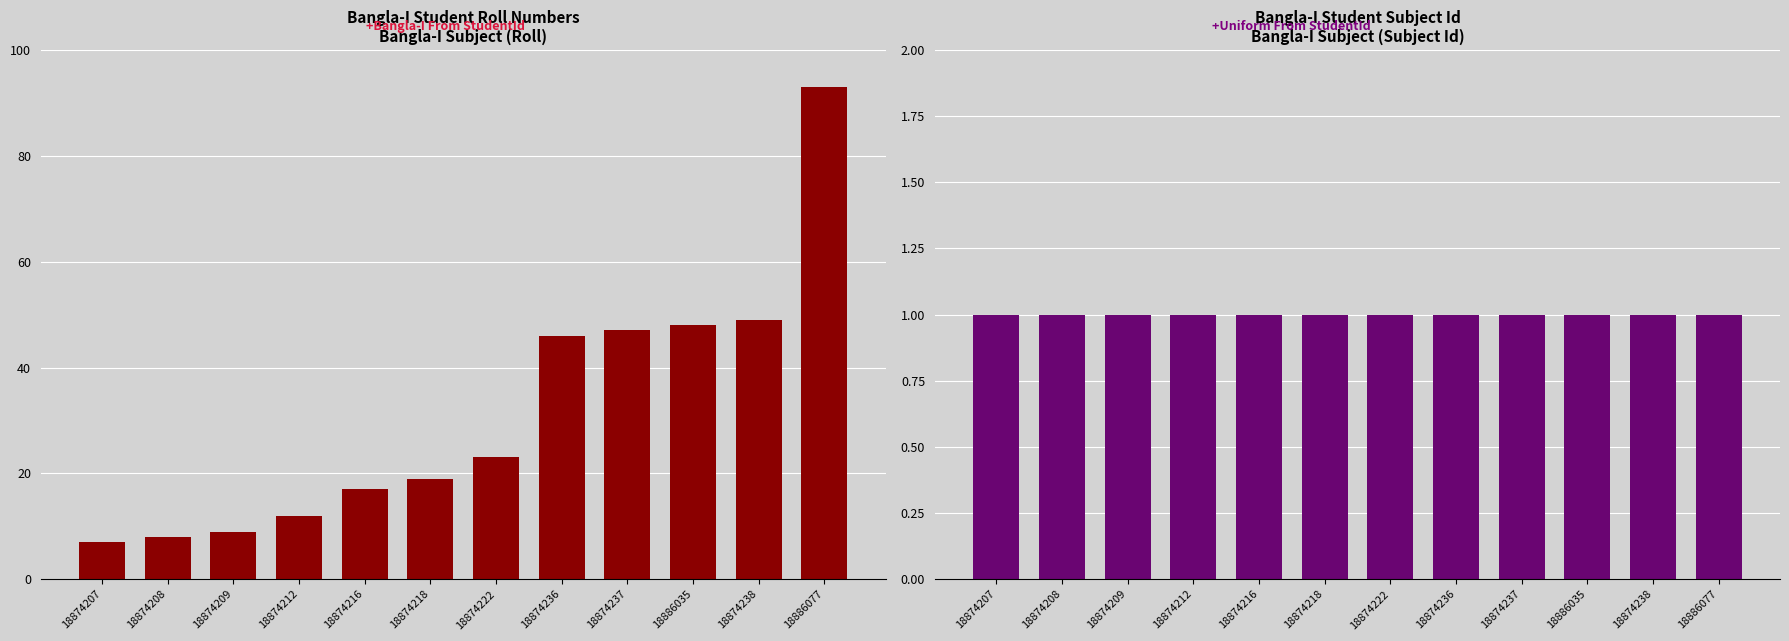

Reading left to right, list all the values displayed in this chart.

Roll: 7	8	9	12	17	19	23	46	47	48	49	93
Subject Id: 1	1	1	1	1	1	1	1	1	1	1	1